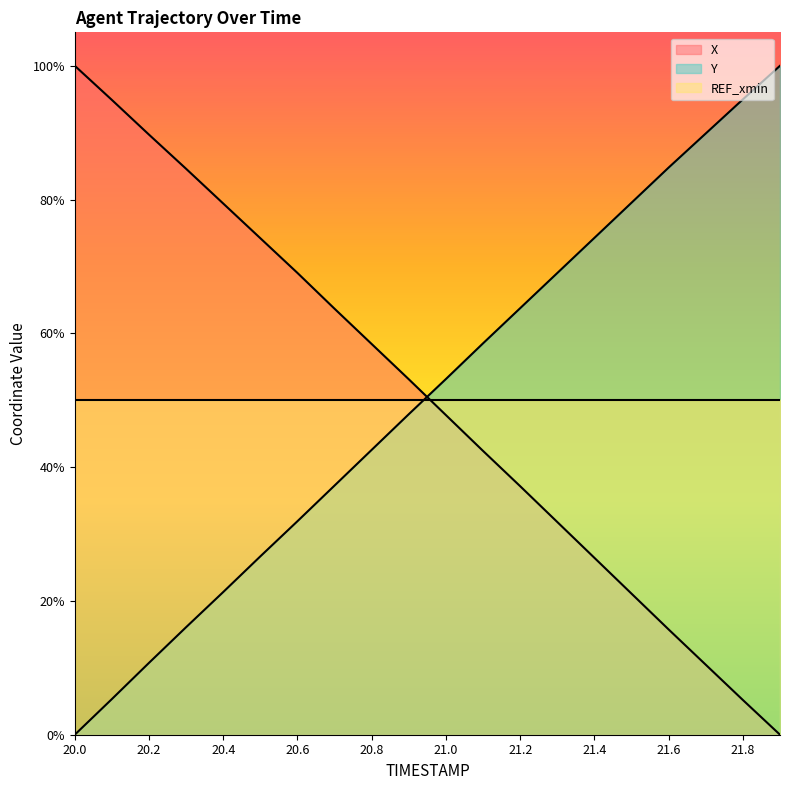

How many values in Y are above zero?

19